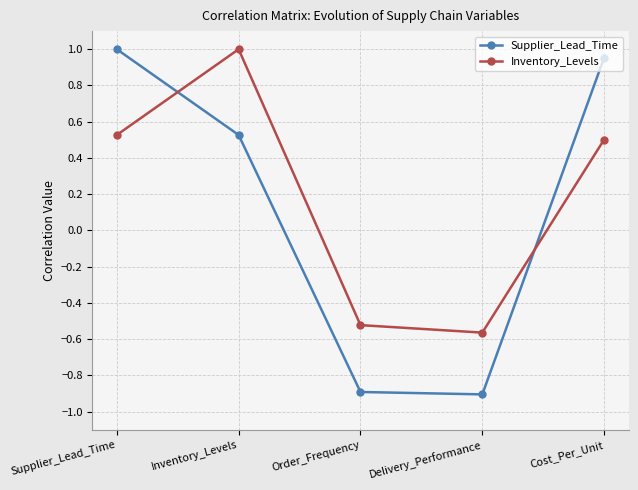

True or false: Supplier_Lead_Time has a value of 0.4 at Supplier_Lead_Time.

False